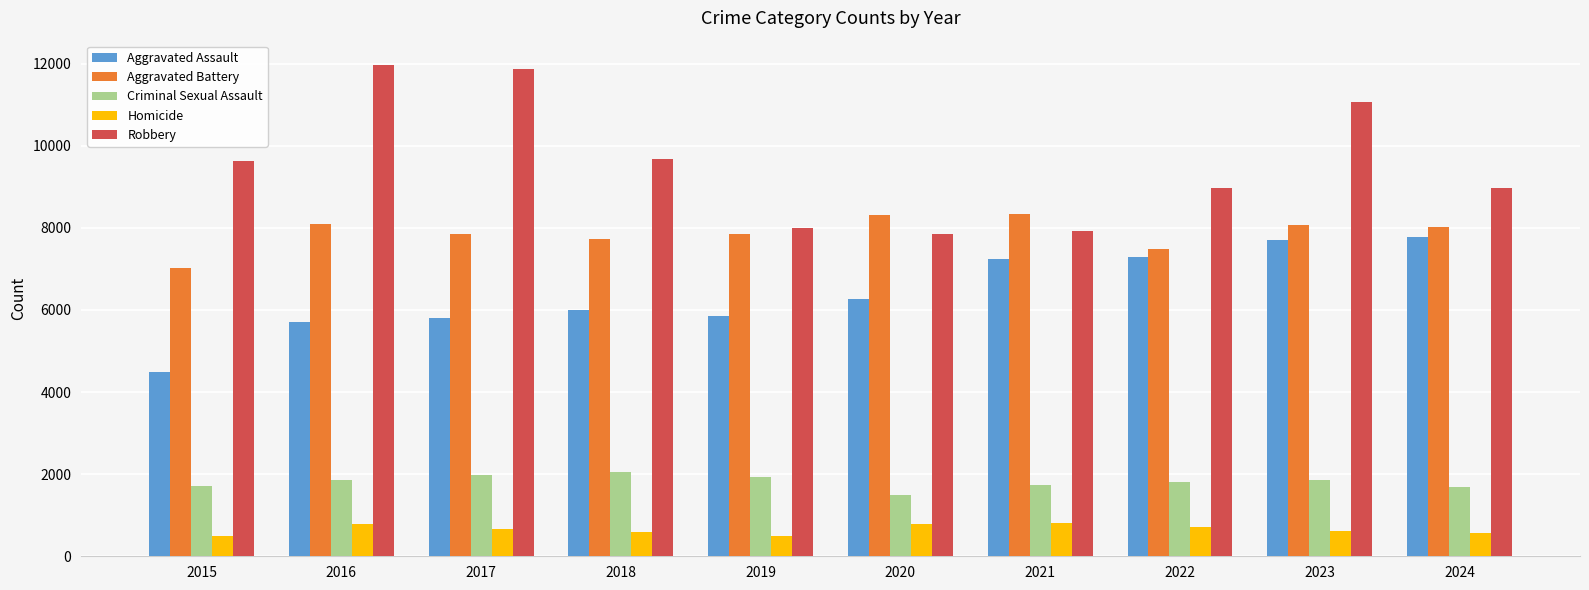

At which label is Aggravated Battery closest to 7683?

2018